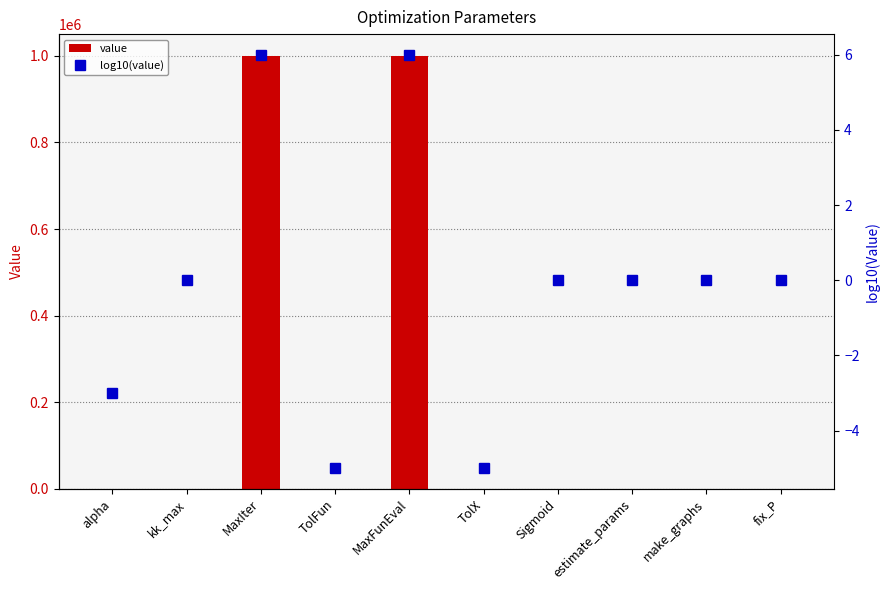

What is the smallest value displayed?

-5.0